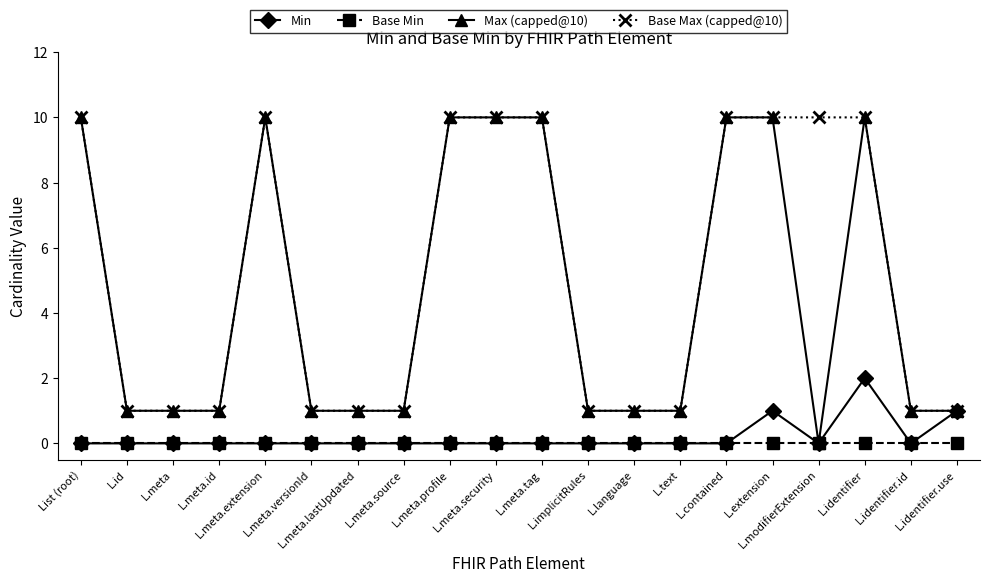

Reading right to left, extract all data points from this chart.

Min: 1	0	2	0	1	0	0	0	0	0	0	0	0	0	0	0	0	0	0	0
Base Min: 0	0	0	0	0	0	0	0	0	0	0	0	0	0	0	0	0	0	0	0
Max (capped@10): 1	1	10	0	10	10	1	1	1	10	10	10	1	1	1	10	1	1	1	10
Base Max (capped@10): 1	1	10	10	10	10	1	1	1	10	10	10	1	1	1	10	1	1	1	10